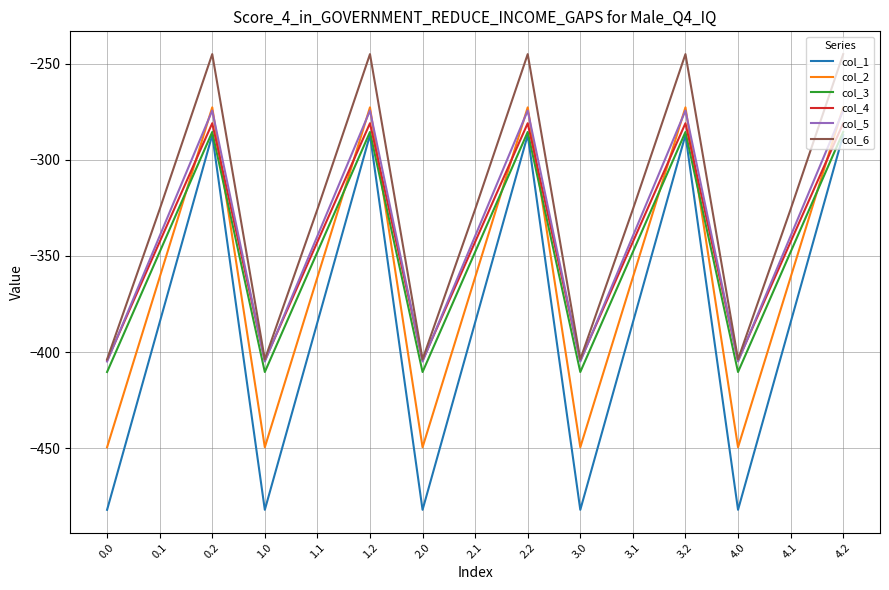

True or false: col_2 and col_1 cross at least once.

False